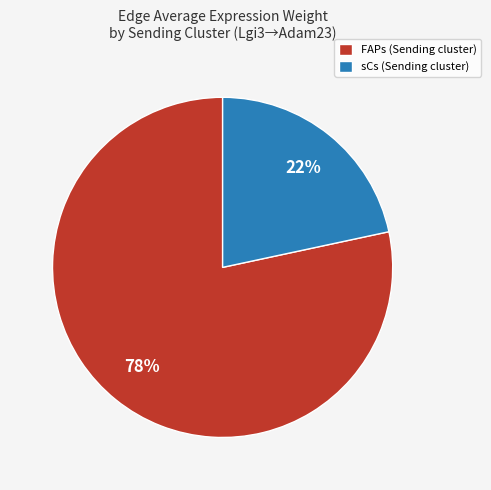

Approximately how many times larger is the value at sCs (Sending cluster) compared to FAPs (Sending cluster)?

0.3